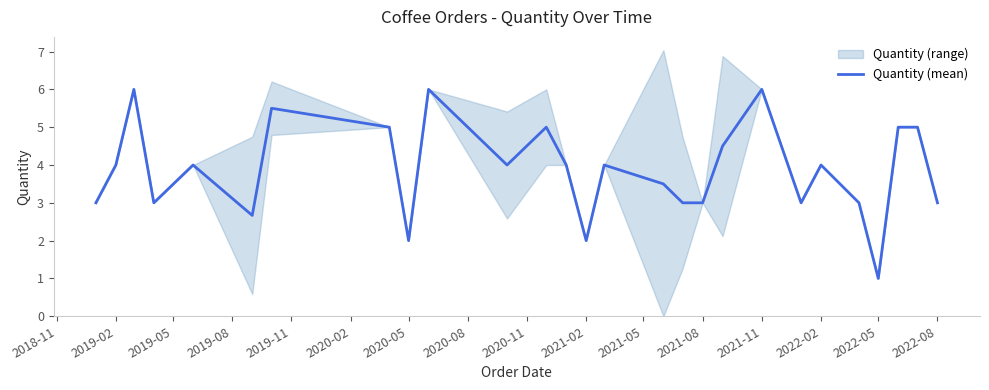

At which label does Quantity (mean) reach its minimum?

2022-05